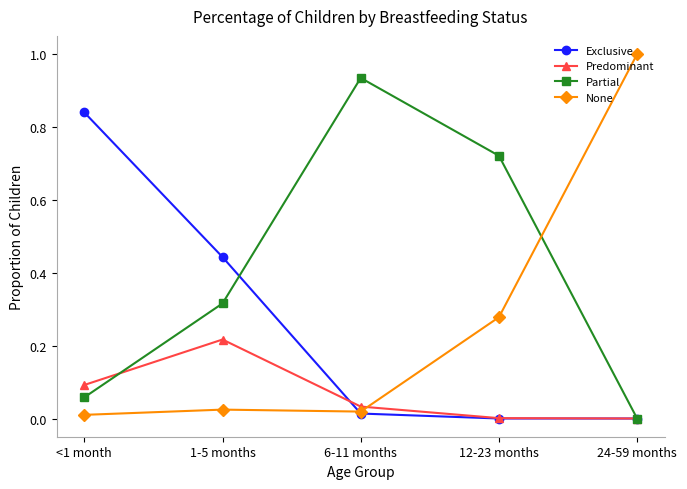

After their last crossing, which series has the higher values: Predominant or None?

None